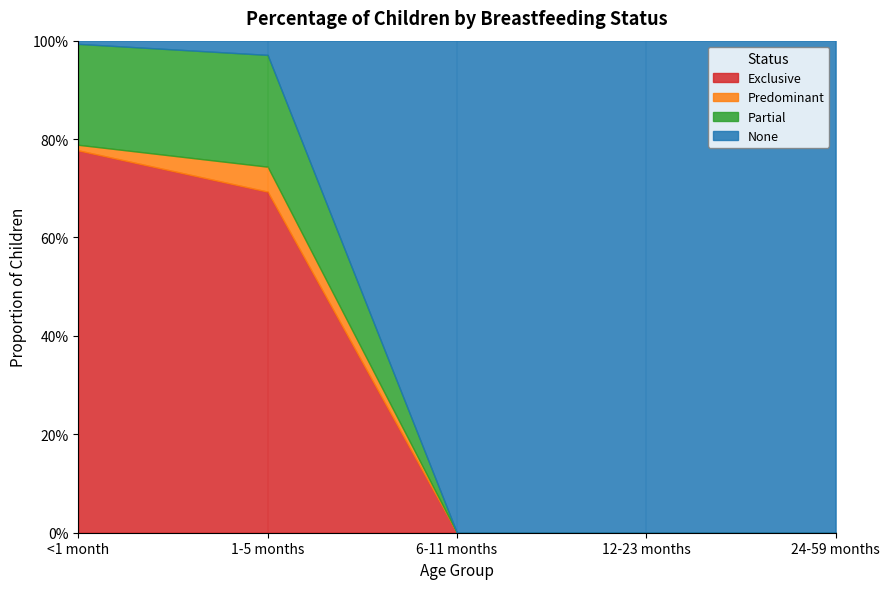

What are all the series names shown in the legend?

Exclusive, Predominant, Partial, None